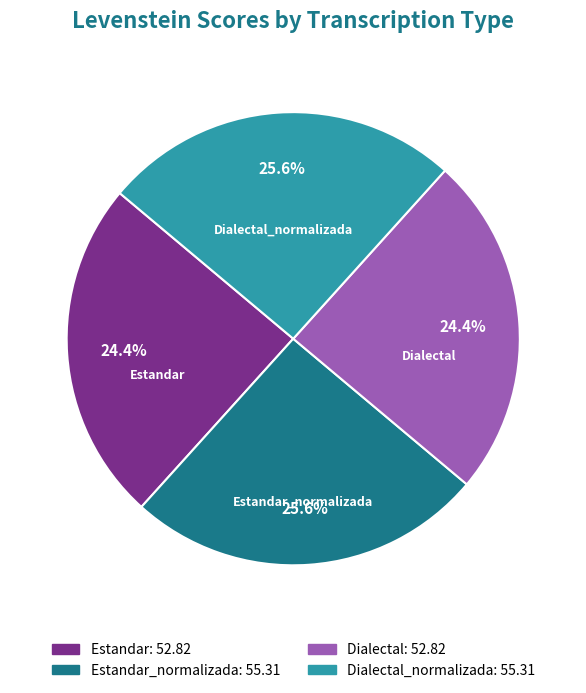

How much of the chart is everything except Estandar_normalizada?

74.4%